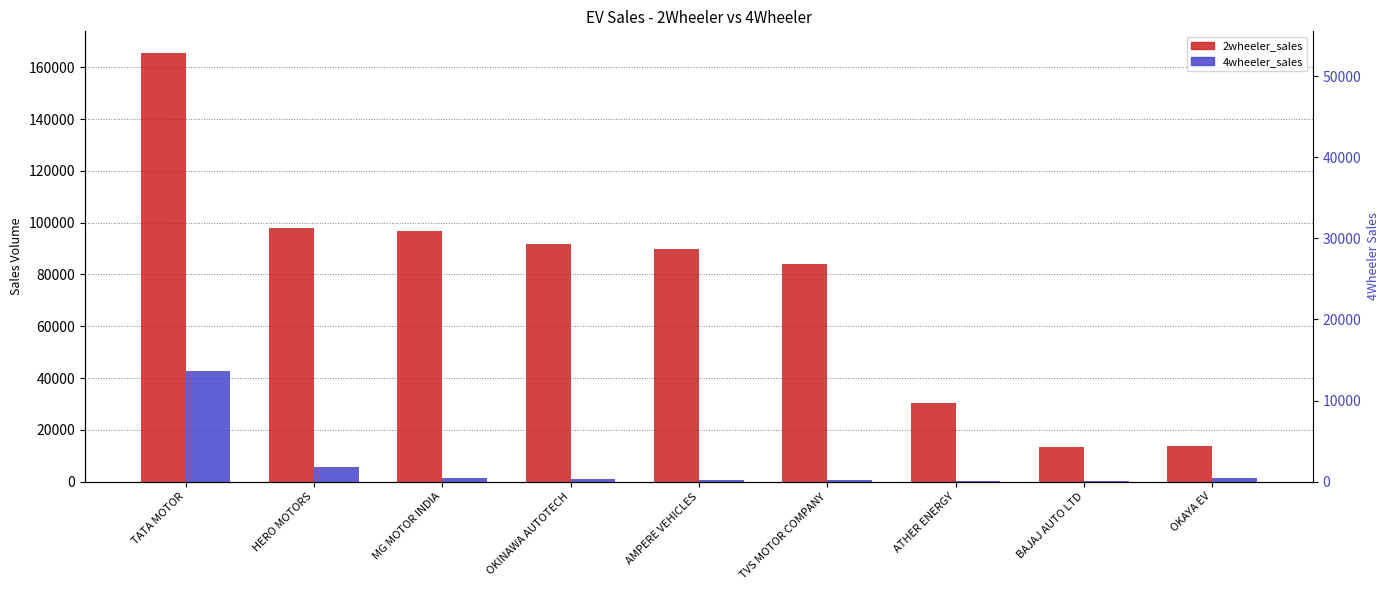

List the series in order of their peak value, lowest first.

4wheeler_sales, 2wheeler_sales